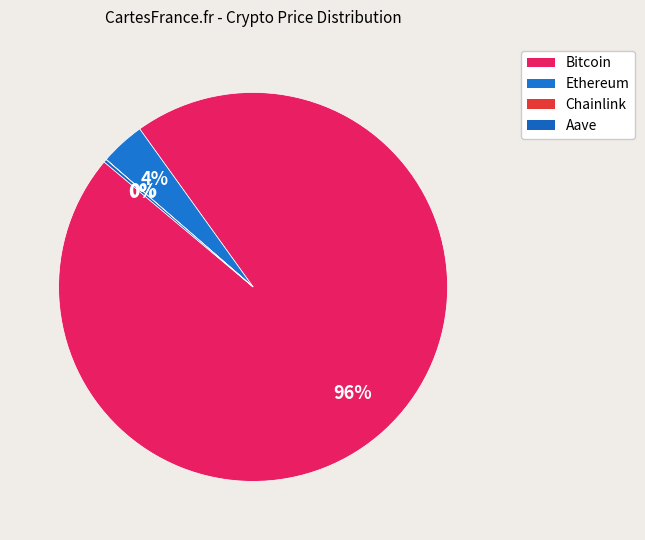

Count the number of slices in the pie.

4